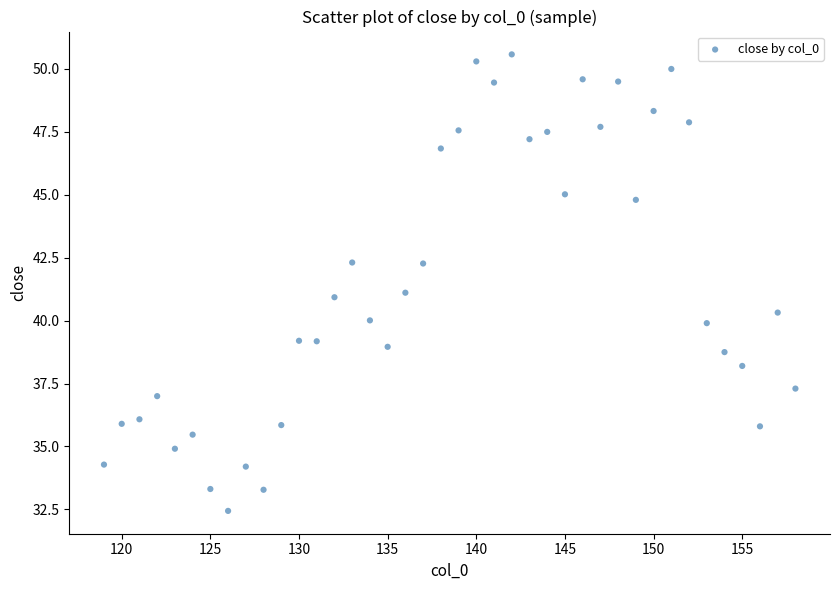

What is the range of Y values (max minus min)?

18.1